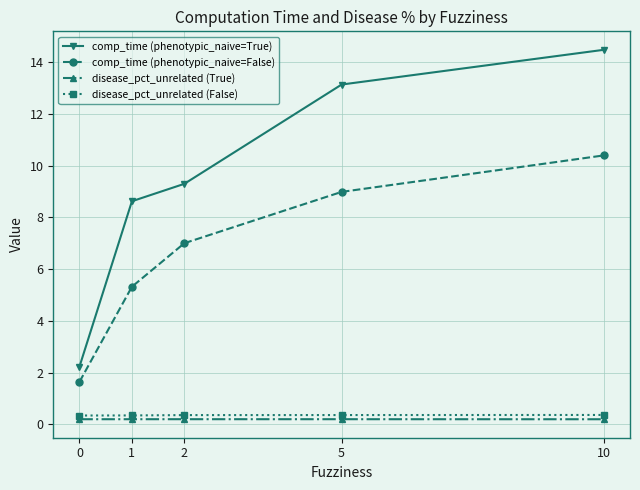

True or false: comp_time (phenotypic_naive=False) has a value of 5.3 at 1.

True